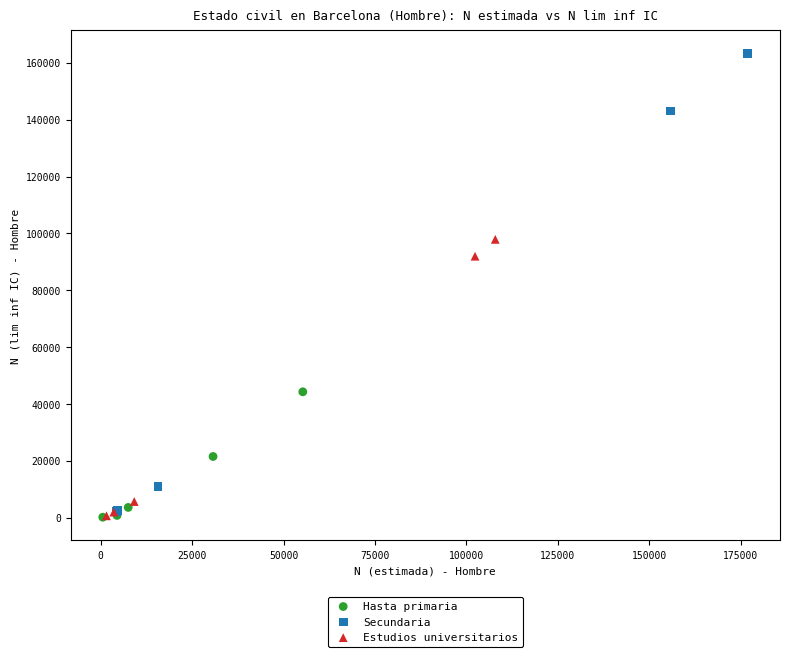

Which series contains the highest Y value?

Secundaria